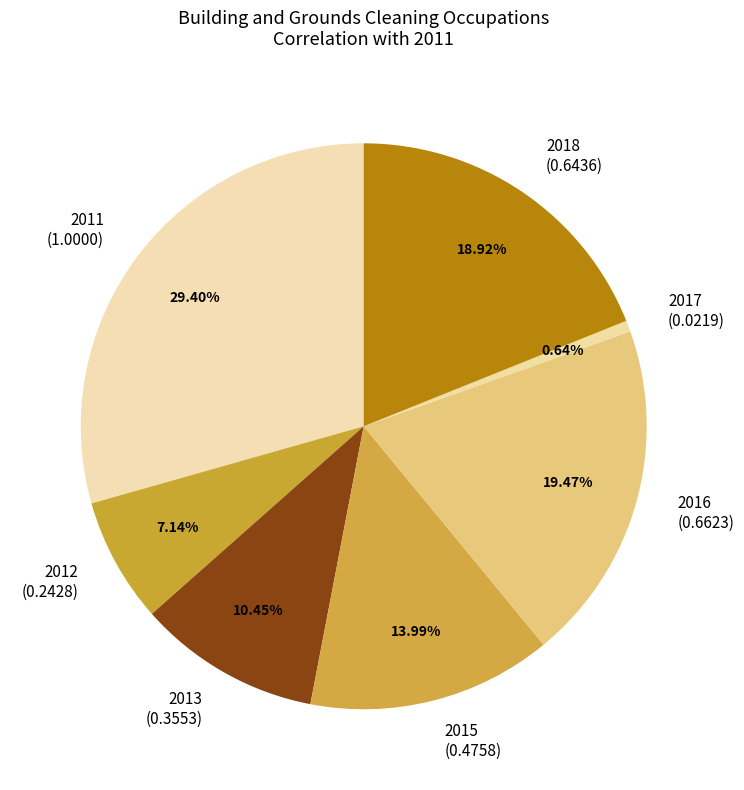

How many slices are in this pie chart?

7